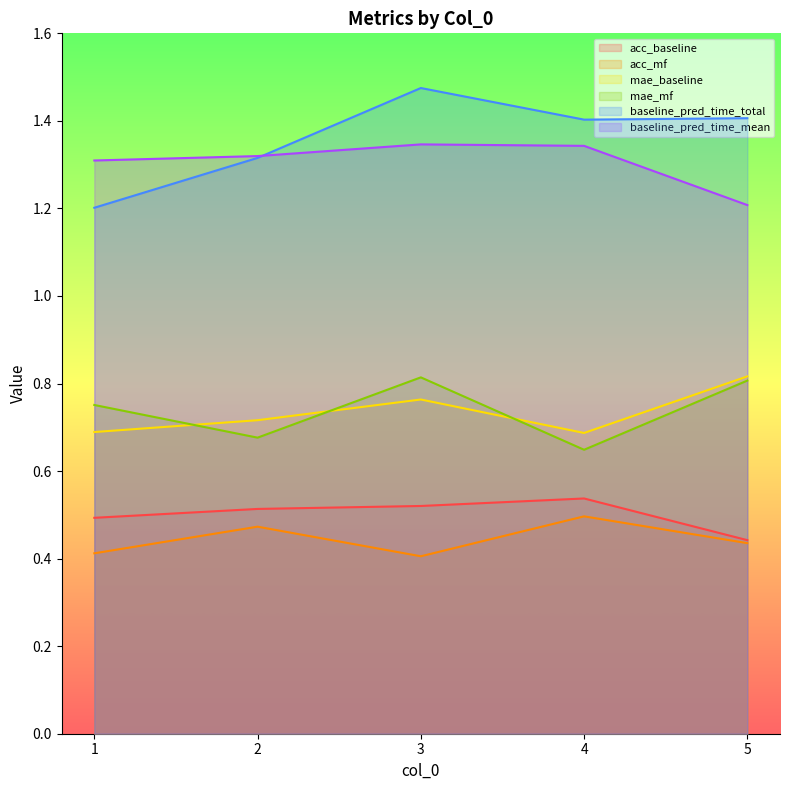

What value does the baseline_pred_time_total series have at 1?

1.2